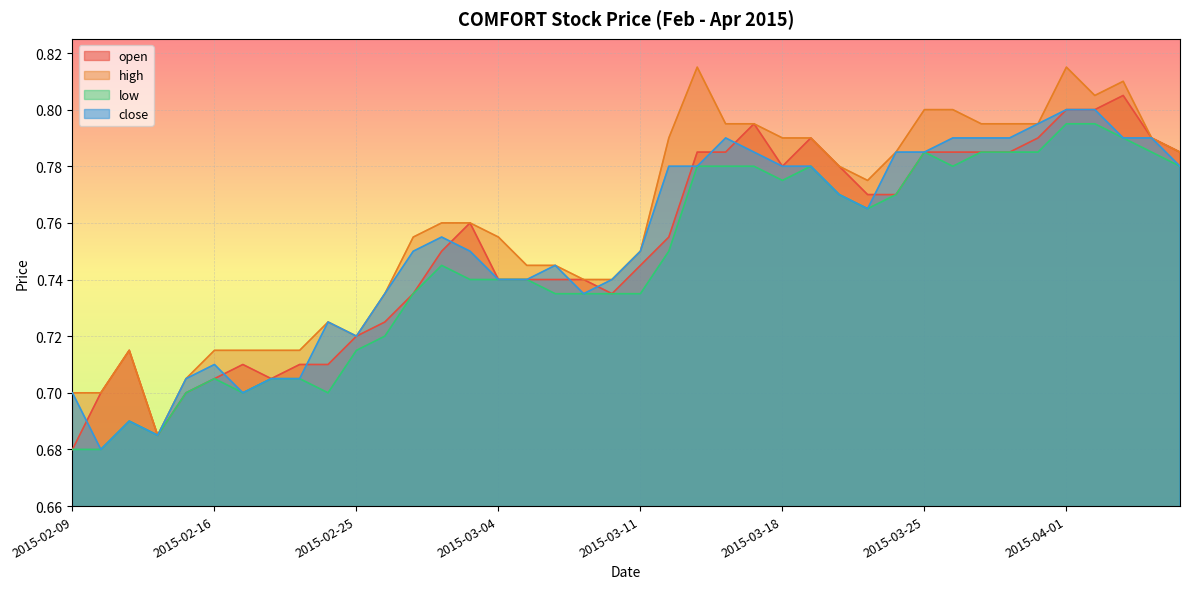

Which label corresponds to the largest value in the chart?

2015-03-13